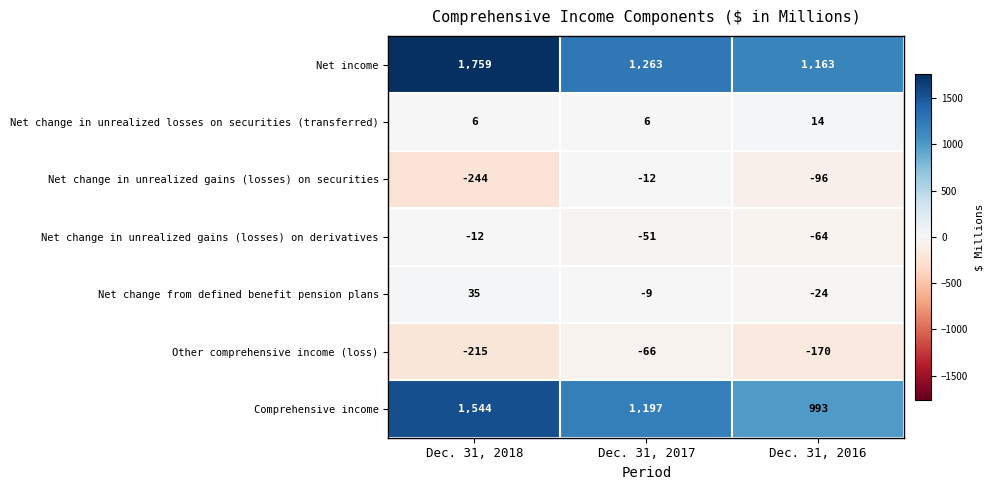

The Net change in unrealized gains (losses) on derivatives series shows -12 at Dec. 31, 2018. True or false?

True